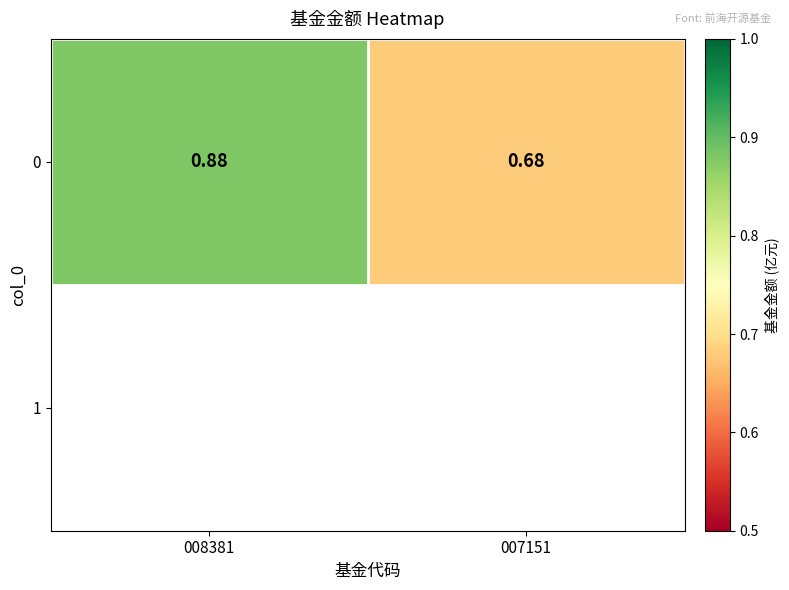

Which label corresponds to the smallest value in the chart?

007151